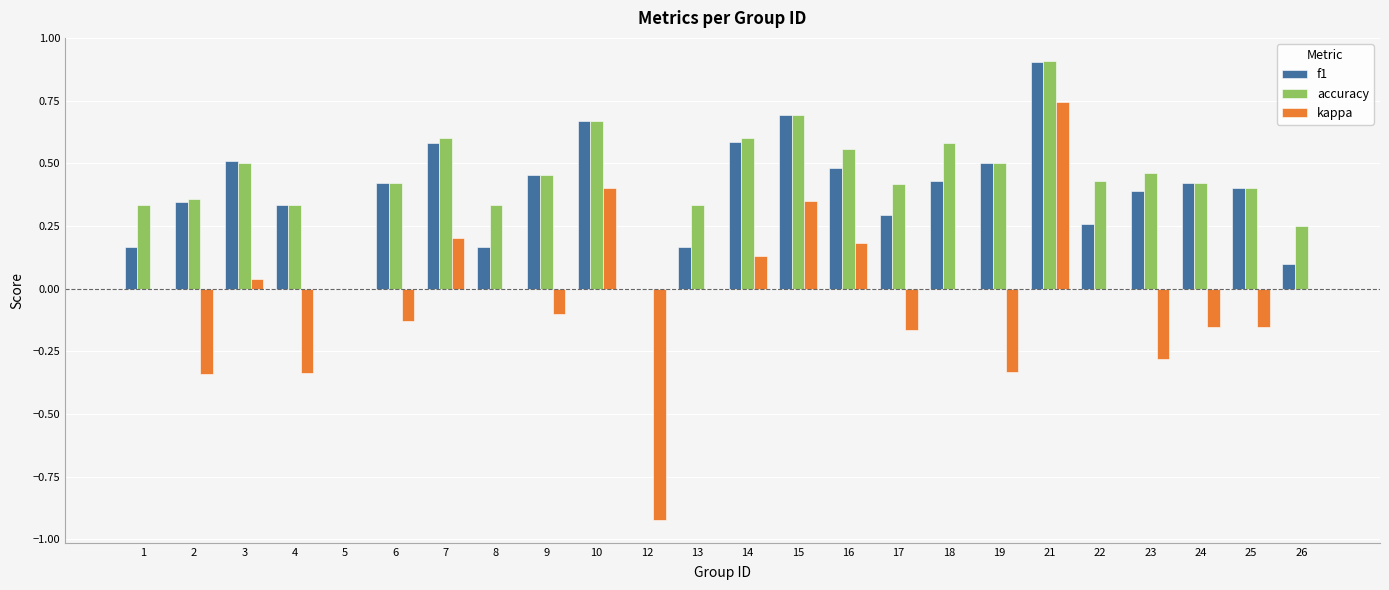

Are the bars horizontal?

No